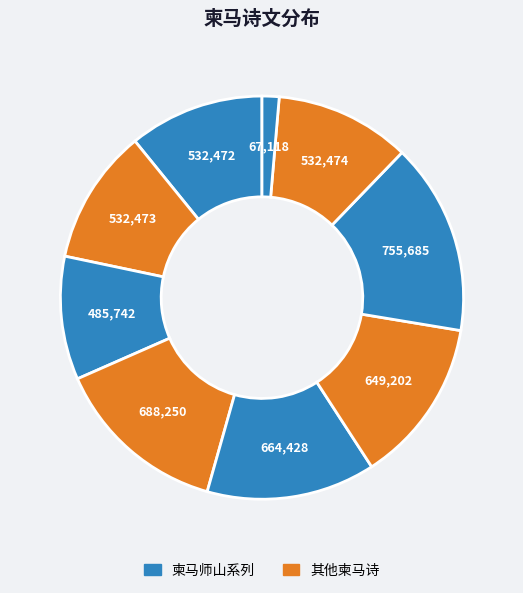

How many slices are in this pie chart?

9